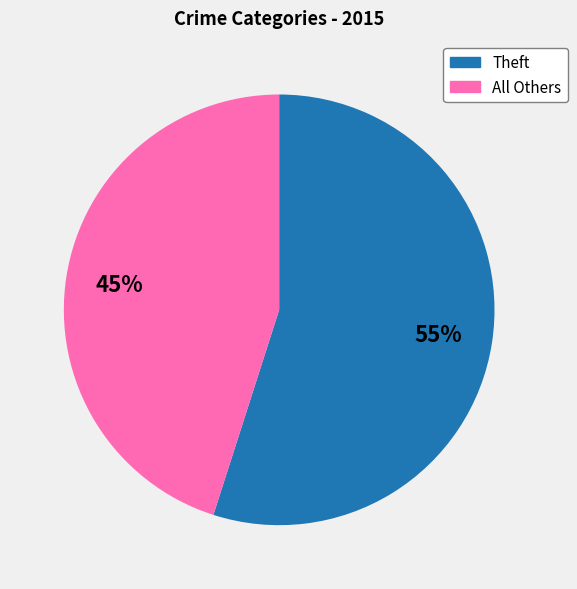

What is the ratio of the value at All Others to the value at Theft?

0.8